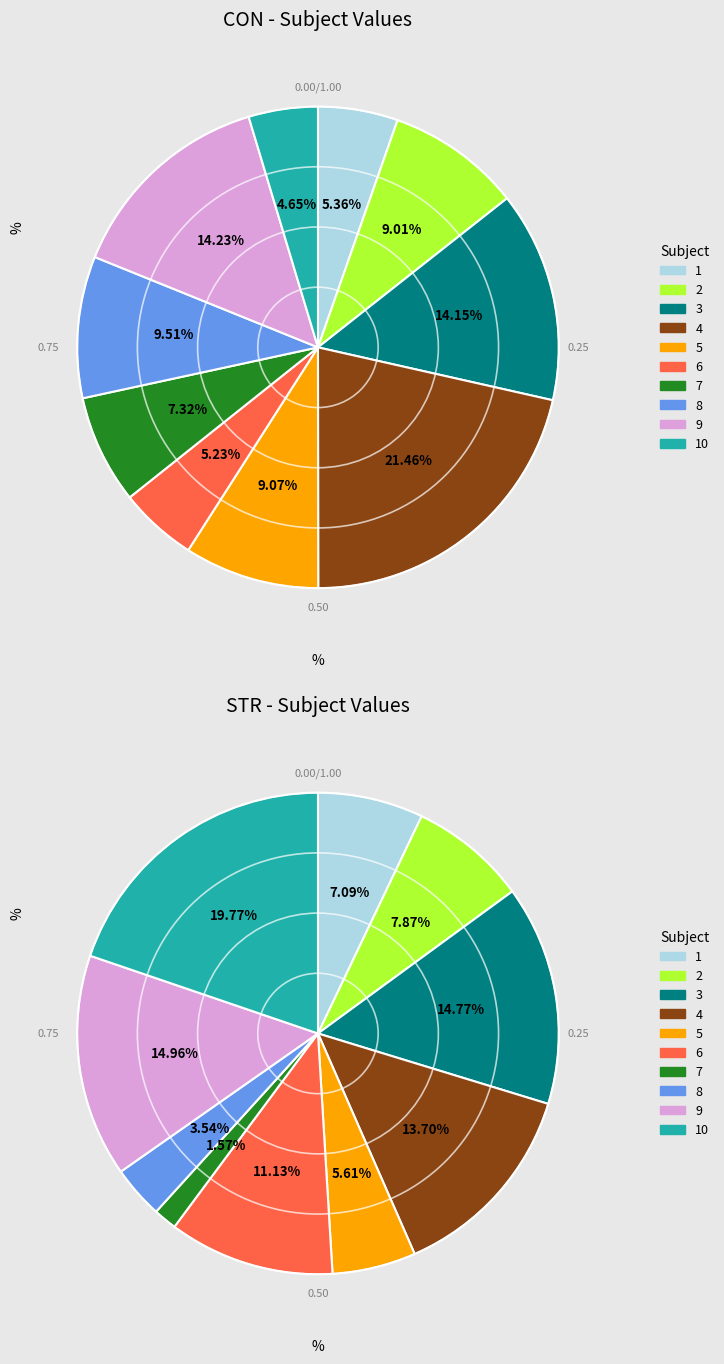

Which category has the smallest portion of the pie?

7